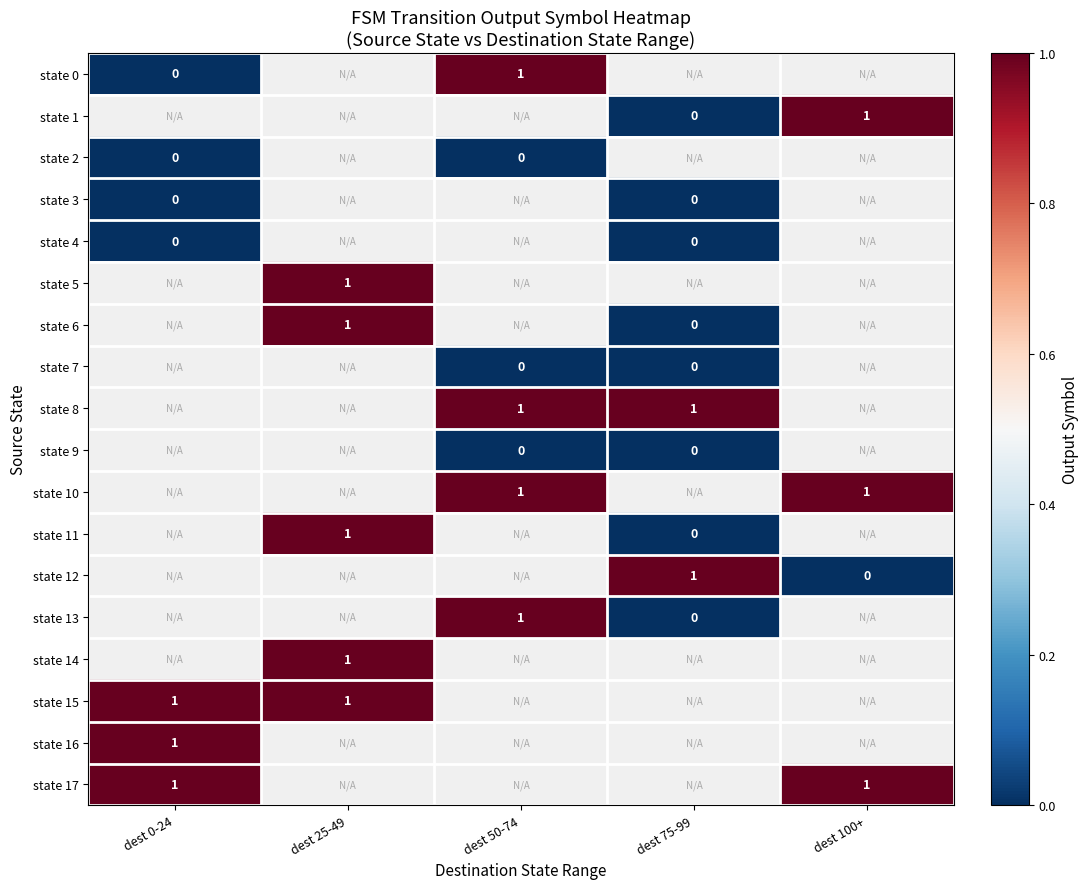

The value of state 8 at dest 75-99 is 1.3. True or false?

False